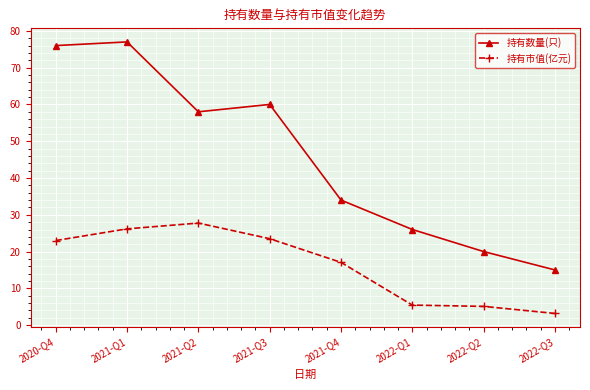

Does the chart have visible grid lines?

Yes